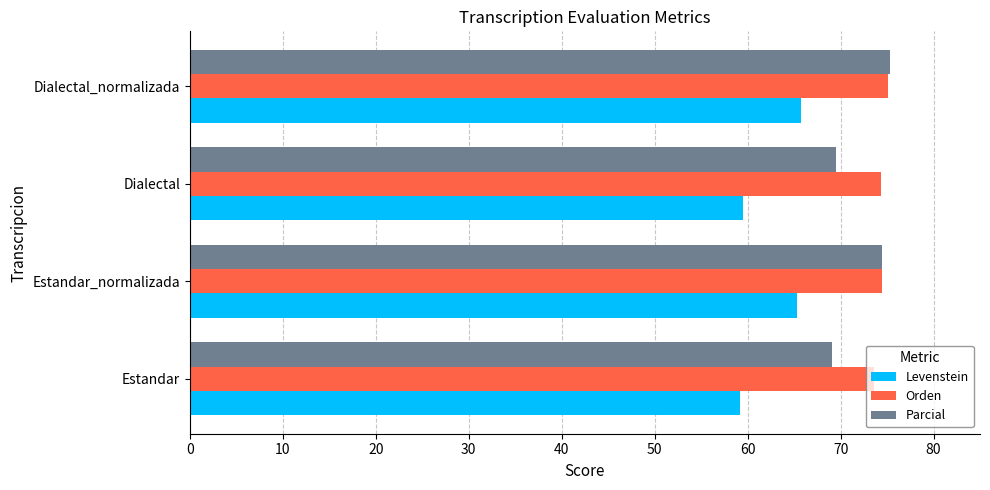

Rank the series by their average value, from lowest to highest.

Levenstein, Parcial, Orden